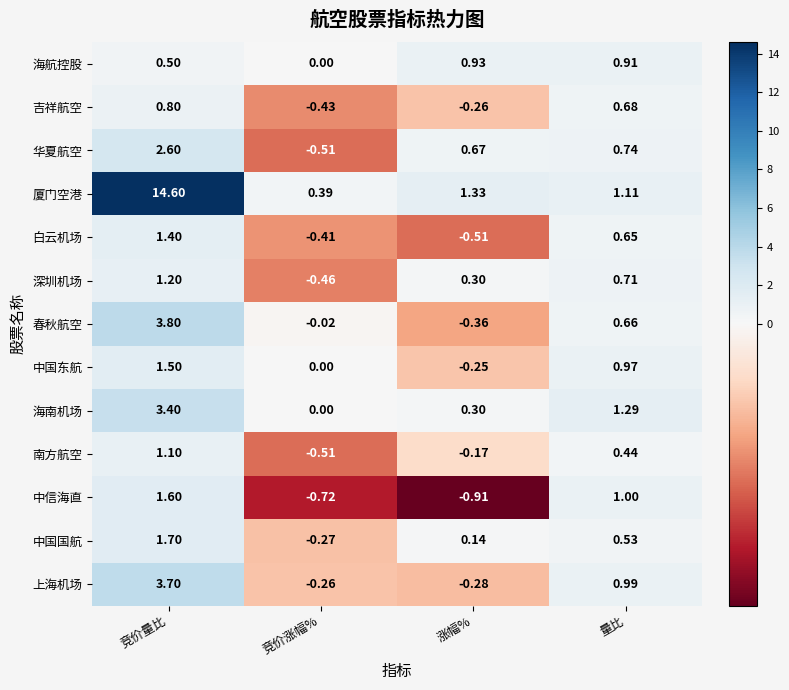

At how many categories does at least one series exceed 7?

1